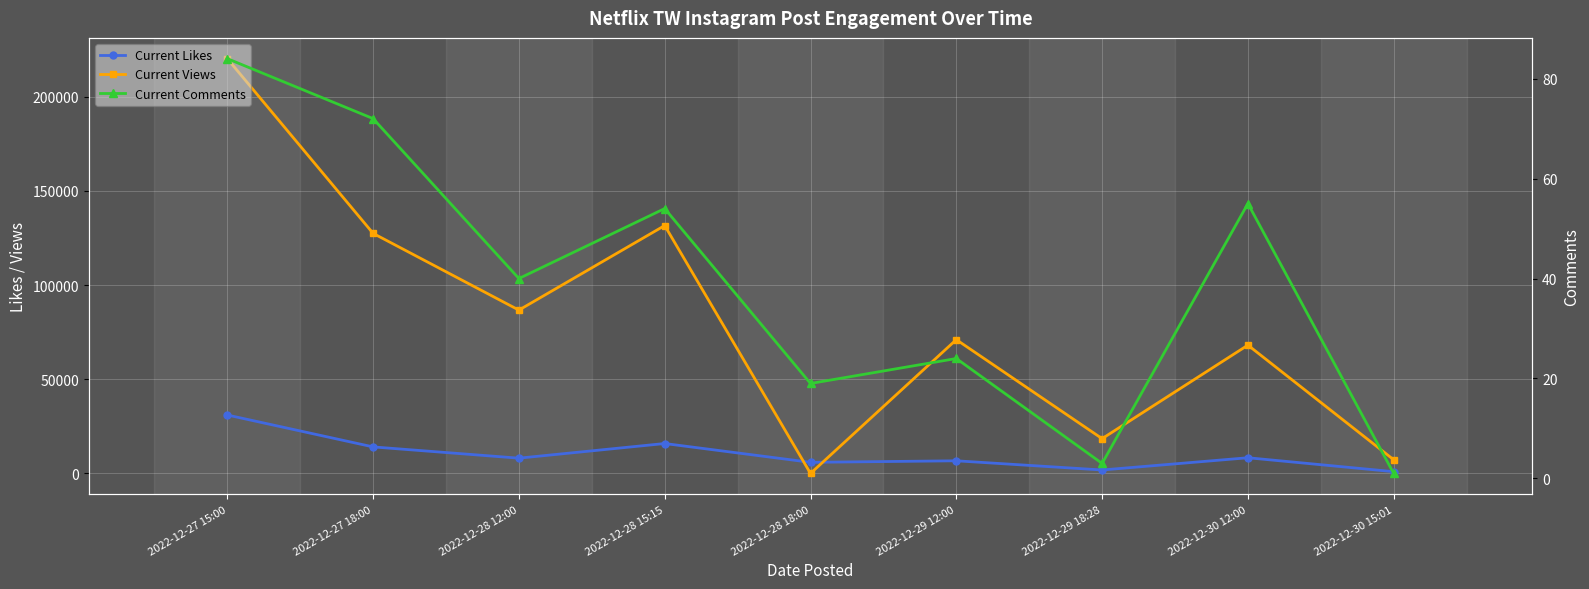

What are all the series names shown in the legend?

Current Likes, Current Views, Current Comments